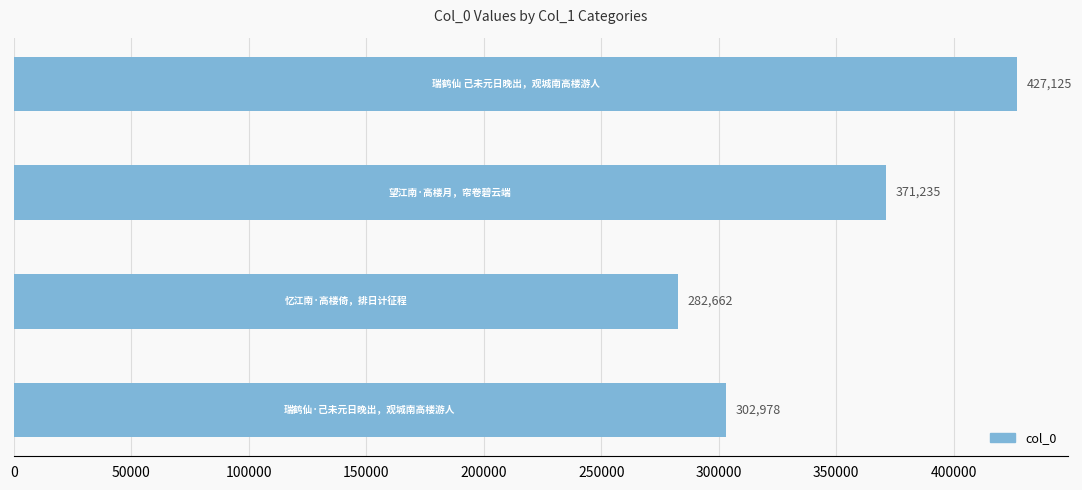

What is the difference between the maximum and minimum values?

144463